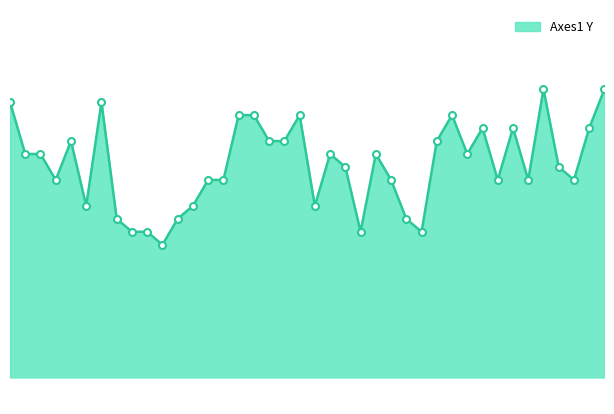

What is the greatest value displayed?

1.0